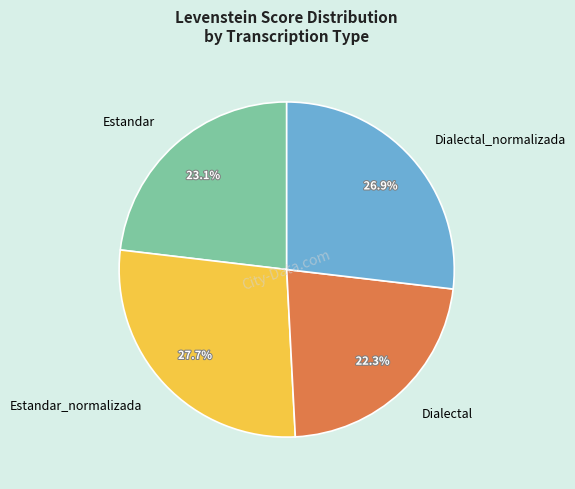

How much of the chart is everything except Dialectal?

77.7%